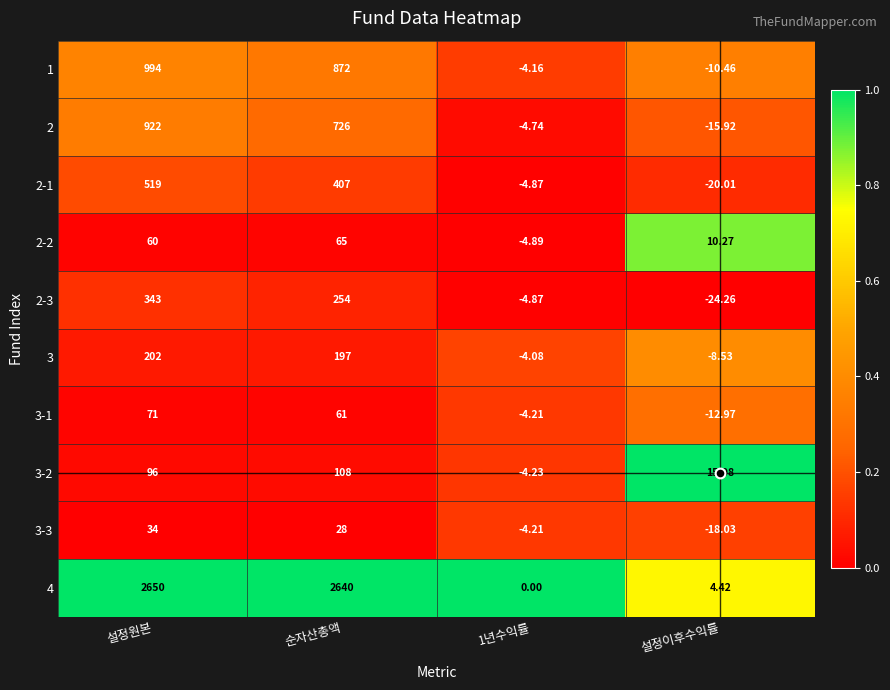

Is the value of 1 at 설정이후수익률 greater than the value of 3-2 at 설정원본?

No